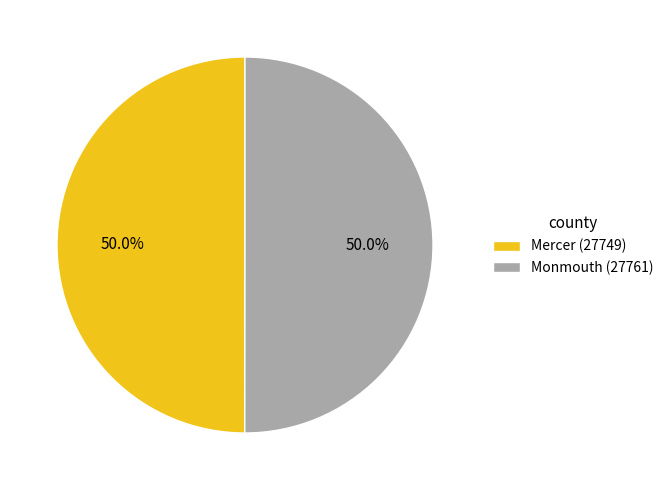

Approximately how many times larger is the value at Mercer (27749) compared to Monmouth (27761)?

1.0